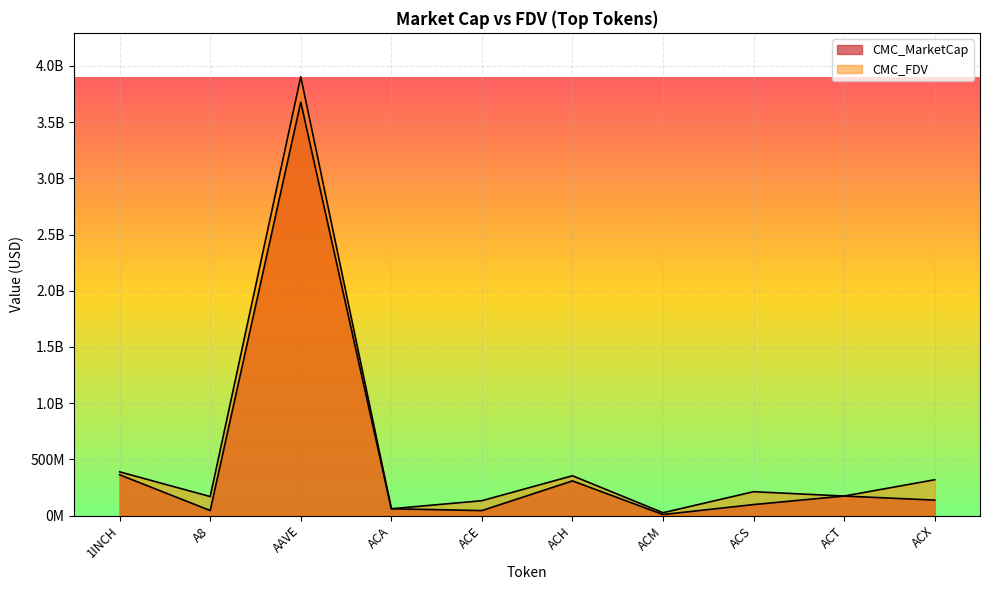

Which category has the lowest value in the CMC_MarketCap series?

ACM